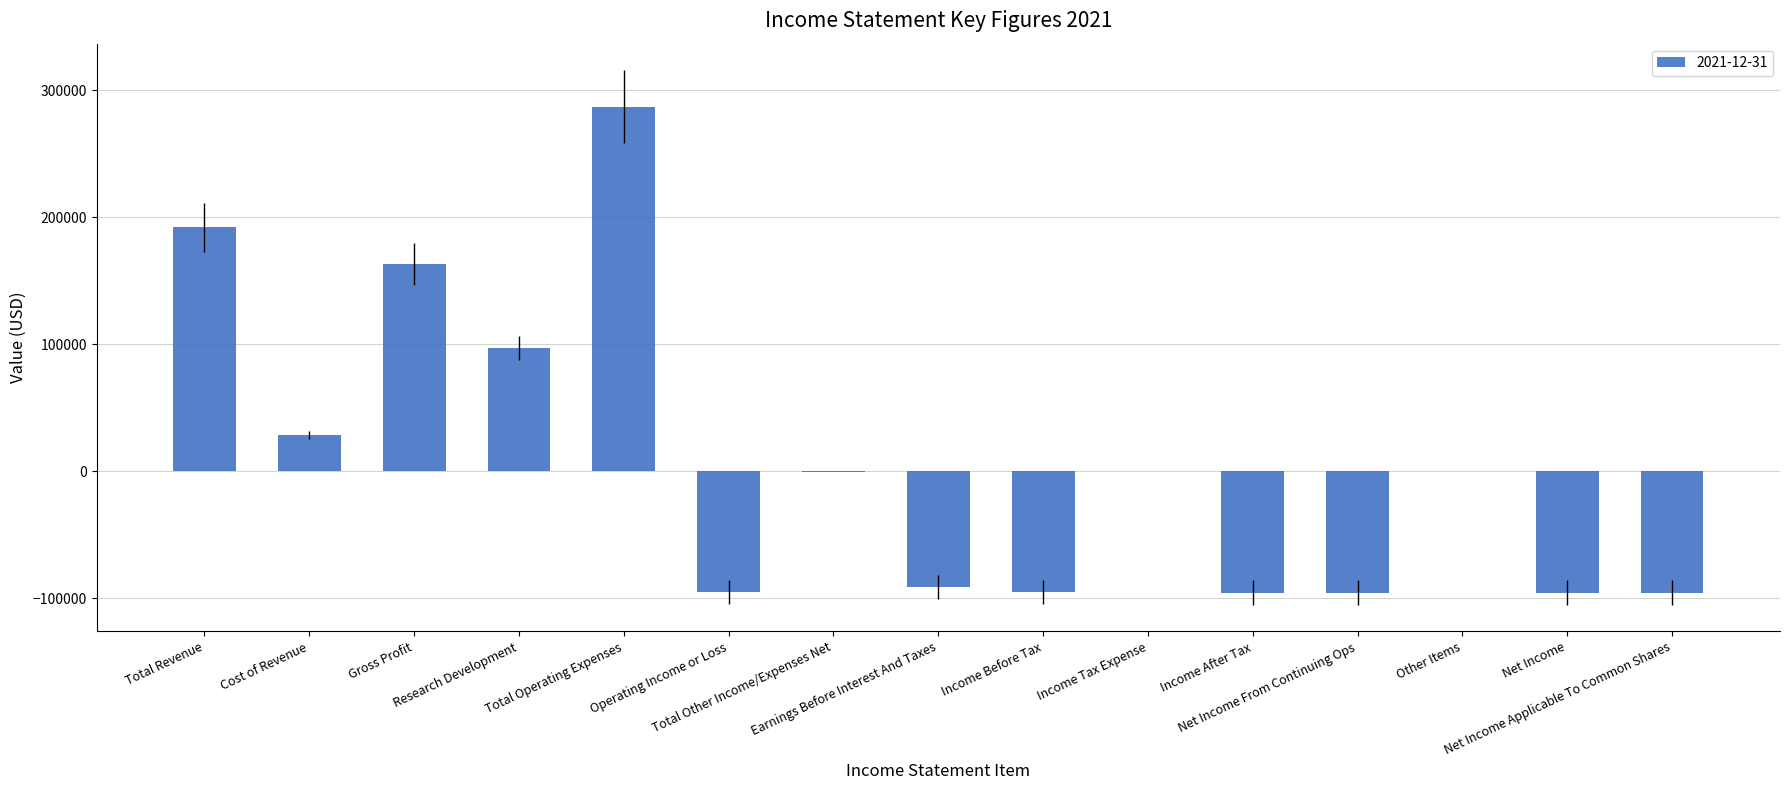

What is the maximum value shown in the chart?

287000